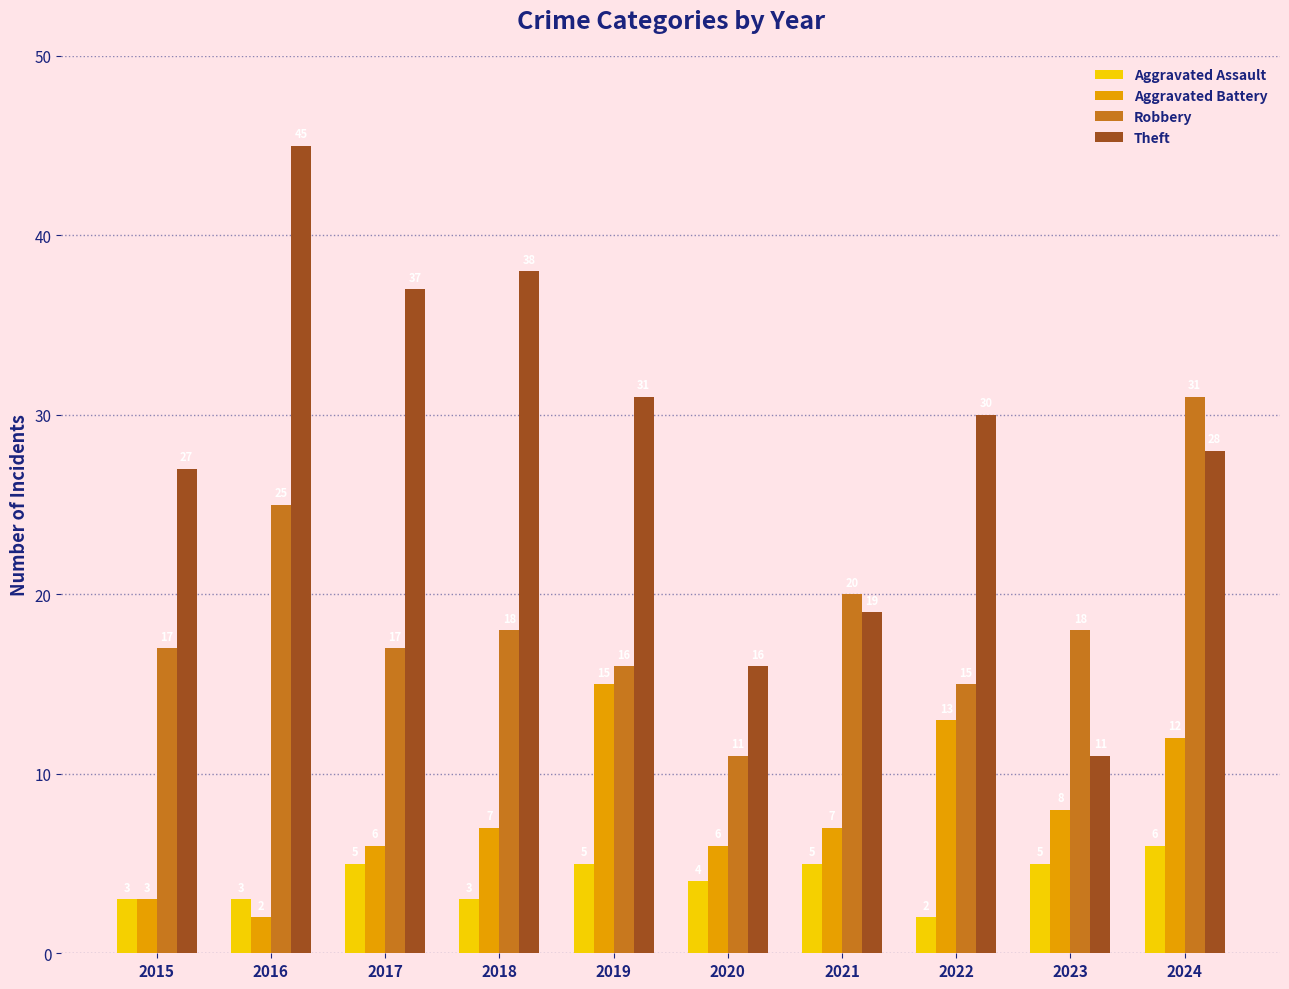

Reading left to right, what are all the values shown in this chart?

Aggravated Assault: 2015=3	2016=3	2017=5	2018=3	2019=5	2020=4	2021=5	2022=2	2023=5	2024=6
Aggravated Battery: 2015=3	2016=2	2017=6	2018=7	2019=15	2020=6	2021=7	2022=13	2023=8	2024=12
Robbery: 2015=17	2016=25	2017=17	2018=18	2019=16	2020=11	2021=20	2022=15	2023=18	2024=31
Theft: 2015=27	2016=45	2017=37	2018=38	2019=31	2020=16	2021=19	2022=30	2023=11	2024=28